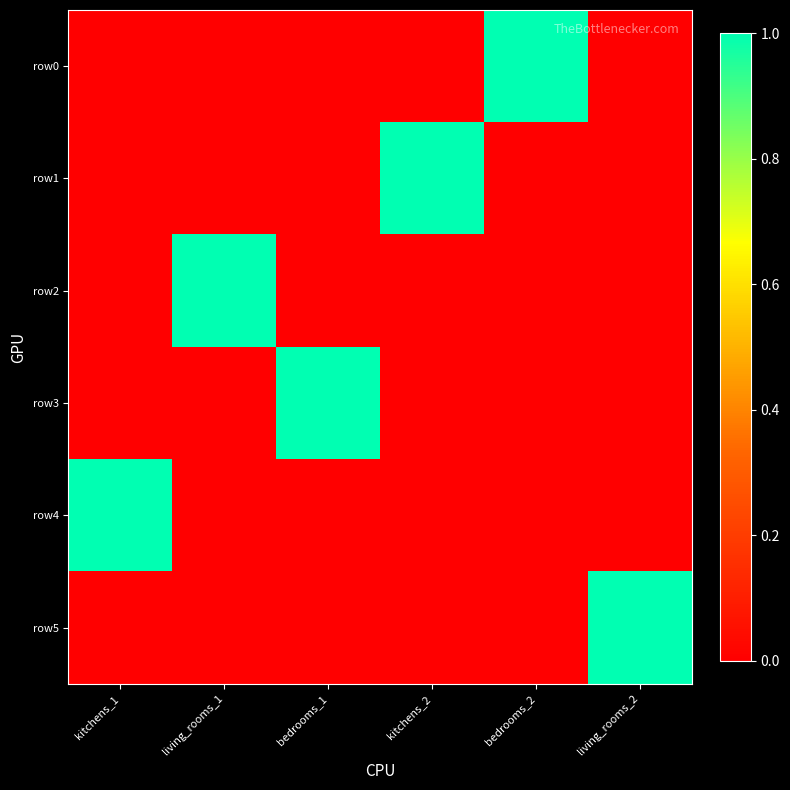

Reading right to left, transcribe all the data shown in this chart.

row0: living_rooms_2=0	bedrooms_2=1	kitchens_2=0	bedrooms_1=0	living_rooms_1=0	kitchens_1=0
row1: living_rooms_2=0	bedrooms_2=0	kitchens_2=1	bedrooms_1=0	living_rooms_1=0	kitchens_1=0
row2: living_rooms_2=0	bedrooms_2=0	kitchens_2=0	bedrooms_1=0	living_rooms_1=1	kitchens_1=0
row3: living_rooms_2=0	bedrooms_2=0	kitchens_2=0	bedrooms_1=1	living_rooms_1=0	kitchens_1=0
row4: living_rooms_2=0	bedrooms_2=0	kitchens_2=0	bedrooms_1=0	living_rooms_1=0	kitchens_1=1
row5: living_rooms_2=1	bedrooms_2=0	kitchens_2=0	bedrooms_1=0	living_rooms_1=0	kitchens_1=0